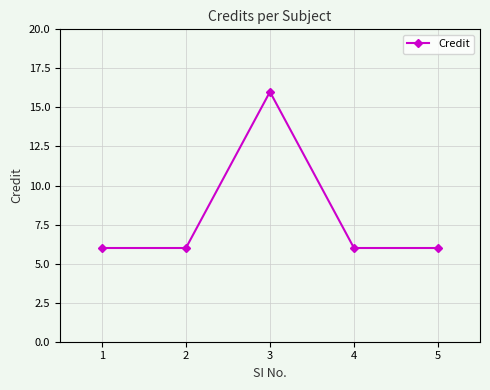

At which category does the data reach its first local peak?

3